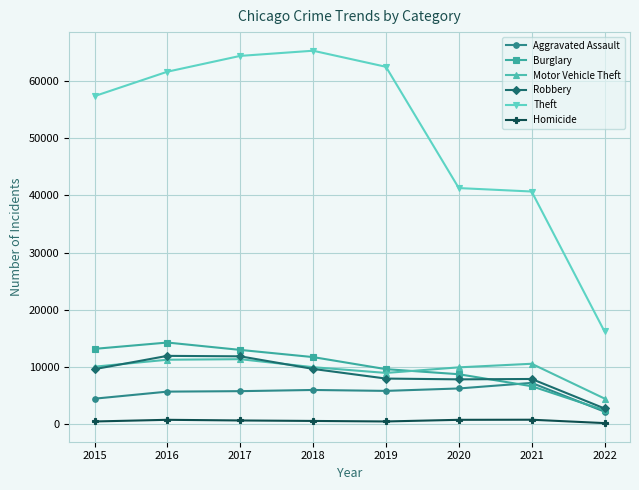

What is the value of the Motor Vehicle Theft point at the 2nd from the left?

11286